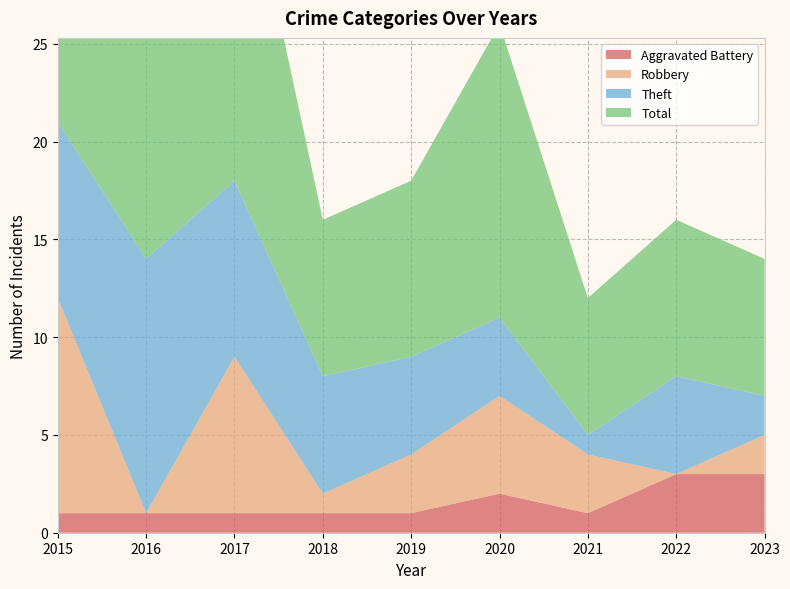

Reading left to right, transcribe all the data shown in this chart.

Aggravated Battery: 2015=1	2016=1	2017=1	2018=1	2019=1	2020=2	2021=1	2022=3	2023=3
Robbery: 2015=11	2016=0	2017=8	2018=1	2019=3	2020=5	2021=3	2022=0	2023=2
Theft: 2015=9	2016=13	2017=9	2018=6	2019=5	2020=4	2021=1	2022=5	2023=2
Total: 2015=22	2016=14	2017=19	2018=8	2019=9	2020=15	2021=7	2022=8	2023=7